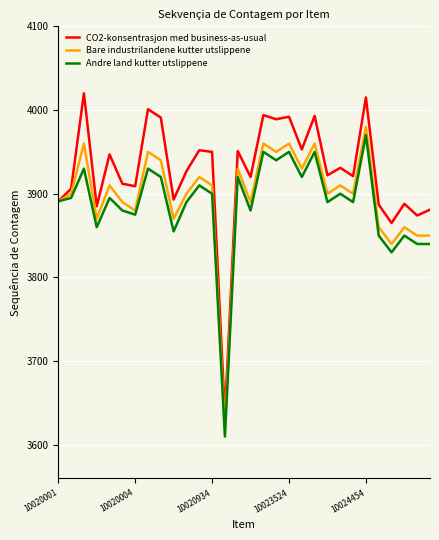

Which series has the widest spread of values?

CO2-konsentrasjon med business-as-usual